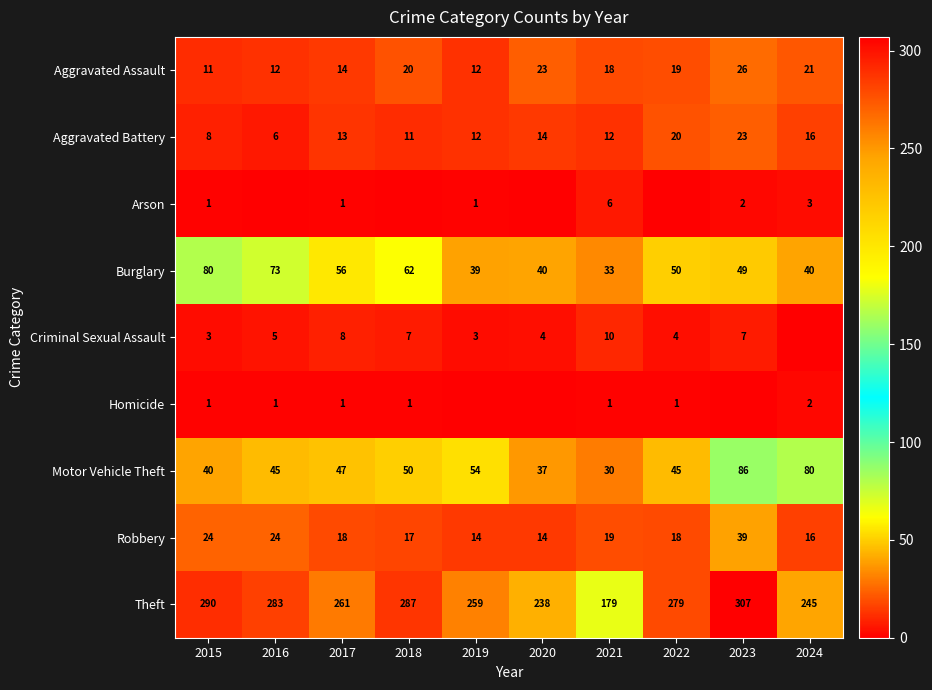

At which label is Burglary closest to 56?

2017